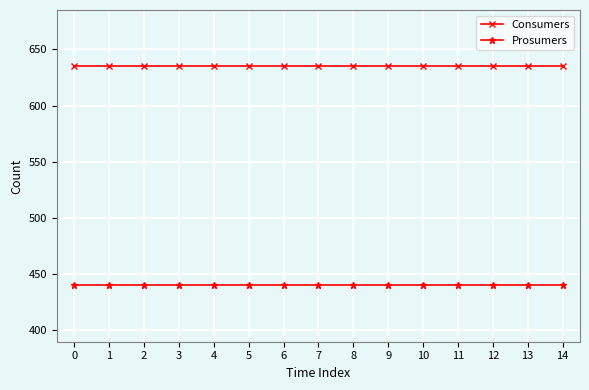

What are all the series names shown in the legend?

Consumers, Prosumers